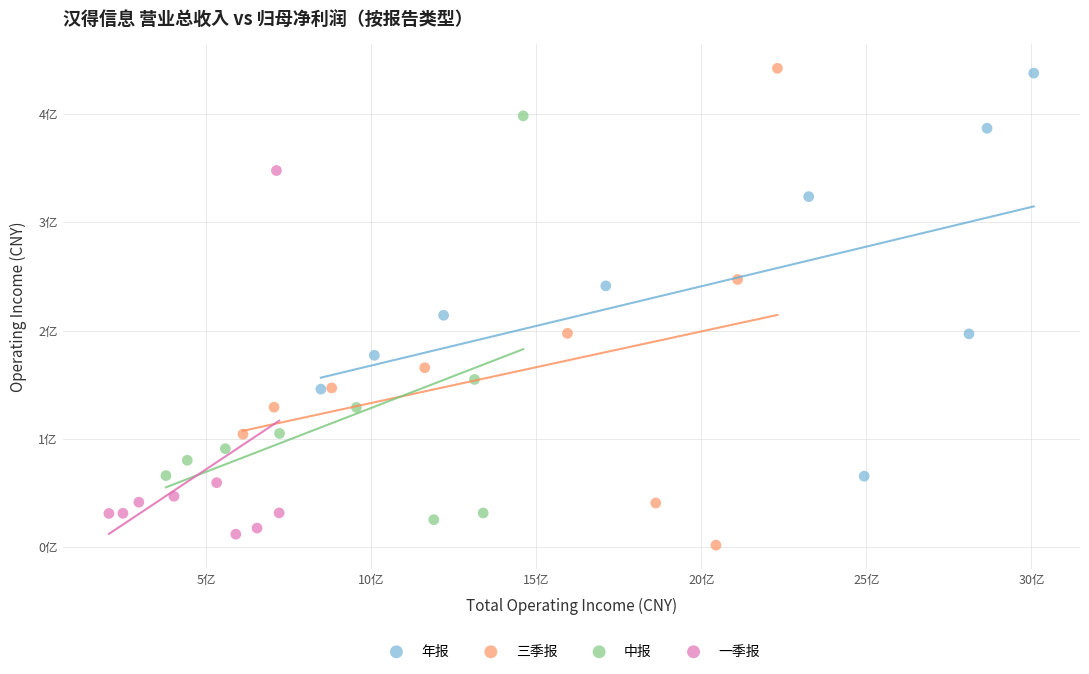

Which series contains the highest Y value?

三季报